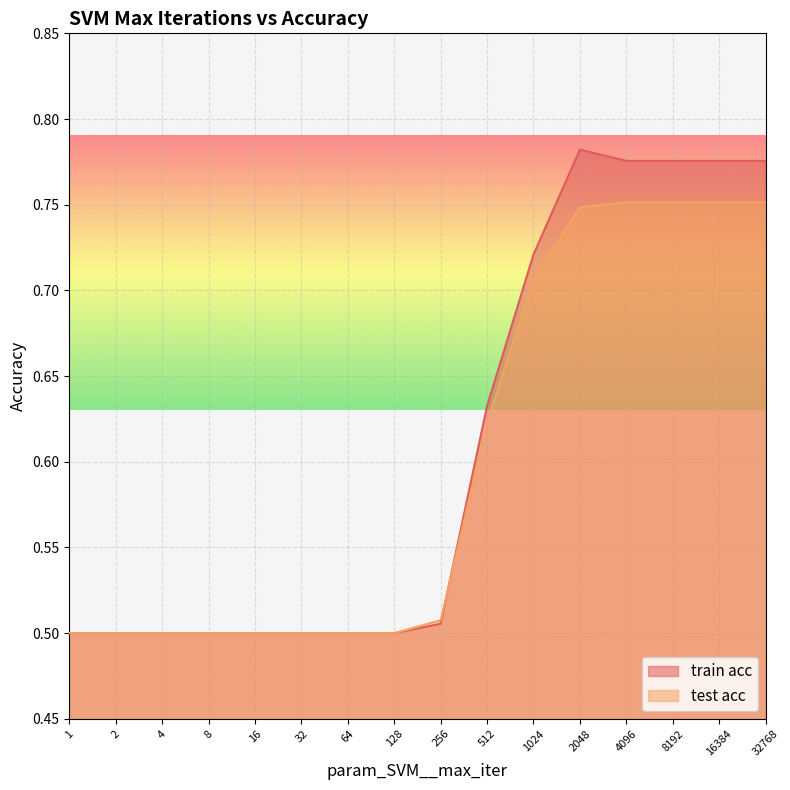

At which category does the chart reach its minimum across all series?

1